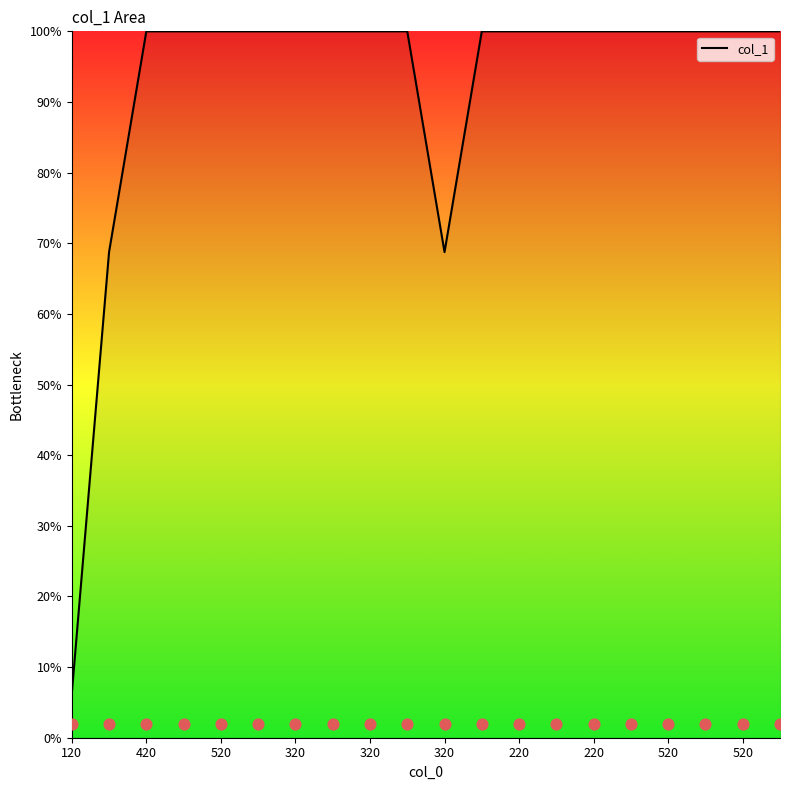

Between 18 and 220, which is larger?

18